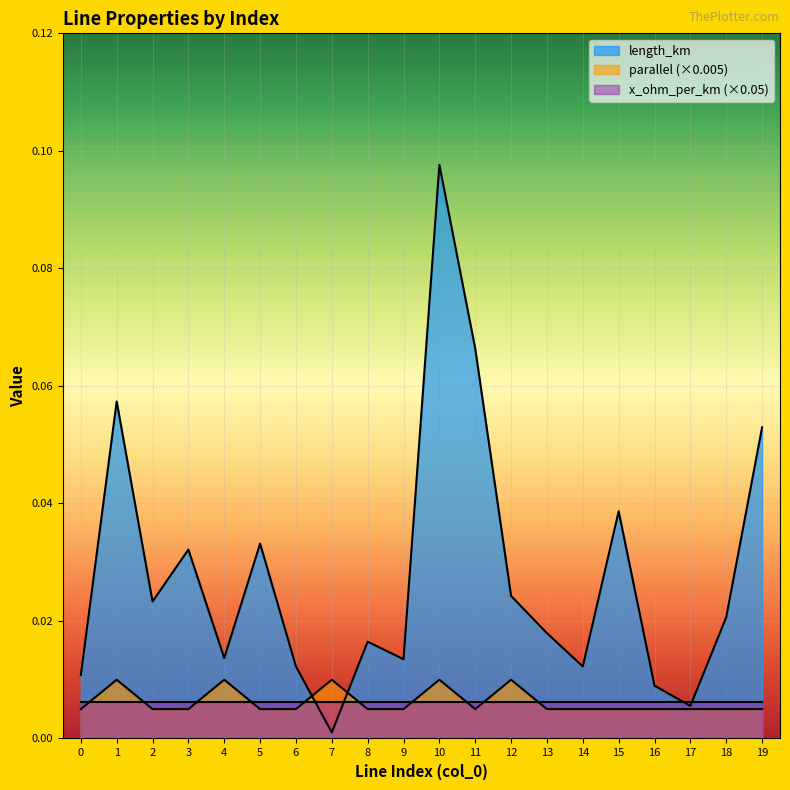

List the series in order of their peak value, lowest first.

x_ohm_per_km (×0.05), parallel (×0.005), length_km